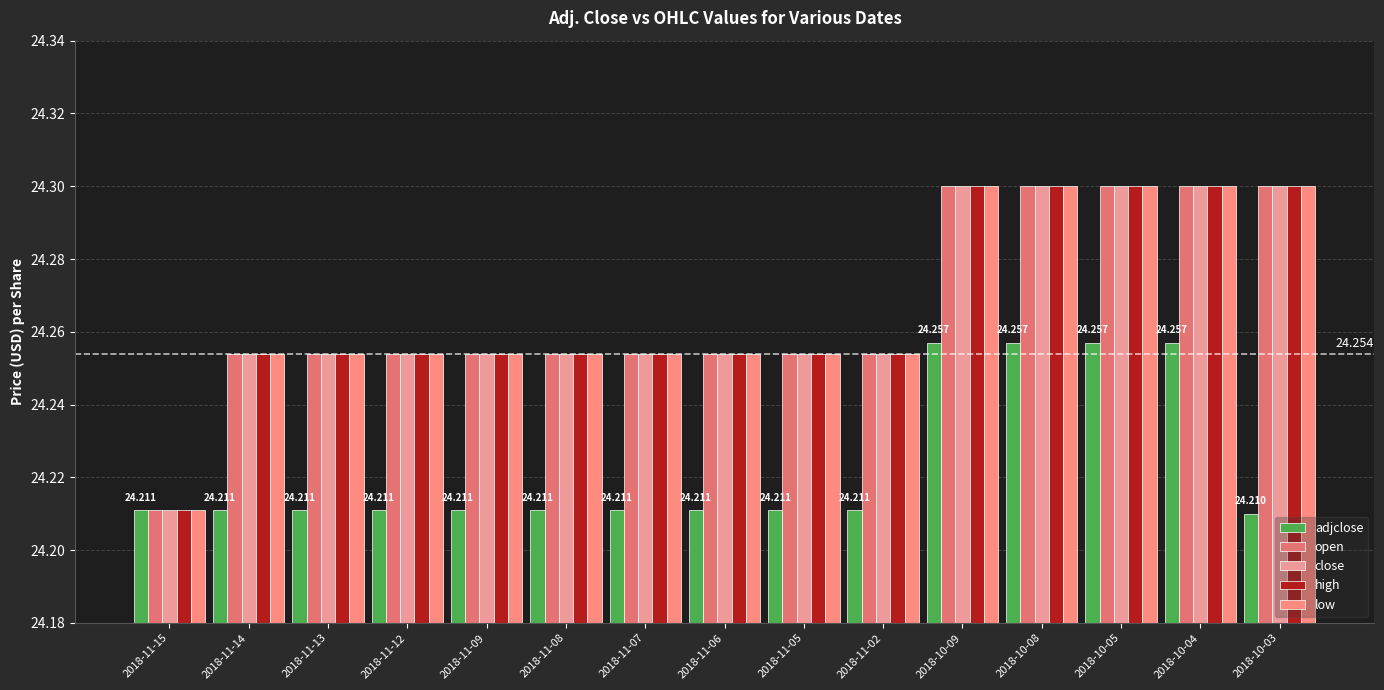

Where is high nearest to the value 24?

2018-11-15